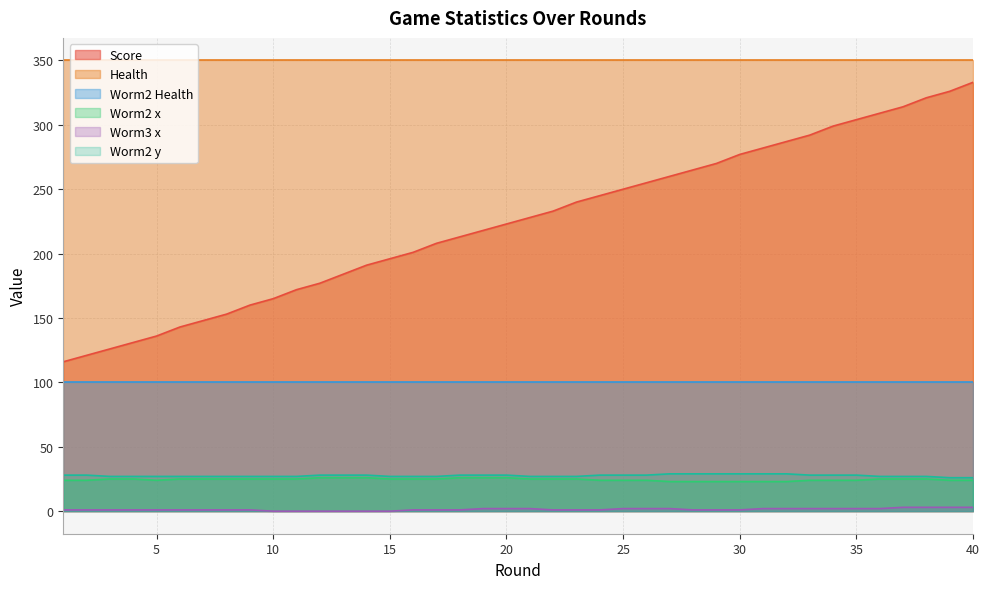

The Worm3 x series shows 1 at 2. True or false?

True